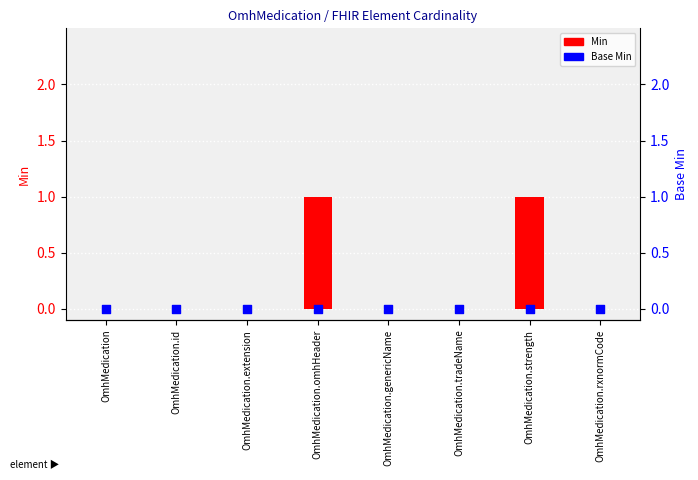

Which series reaches the minimum Y coordinate?

Min